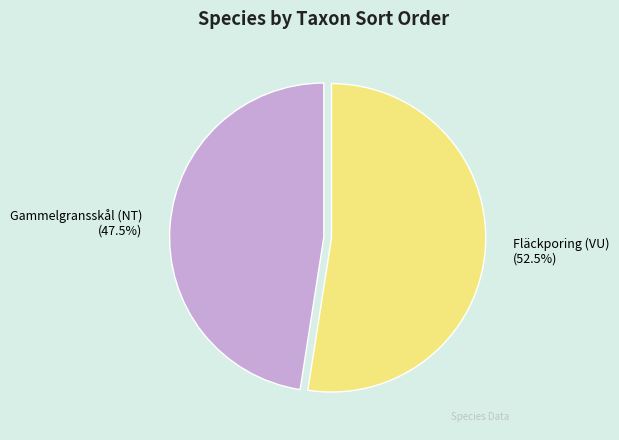

Which category has the biggest portion of the pie?

Fläckporing (VU)